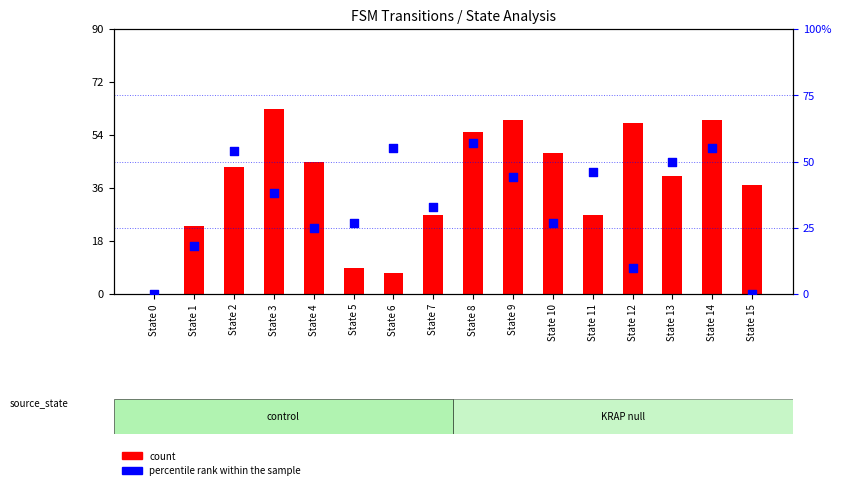

Which series has the widest spread of Y values?

count